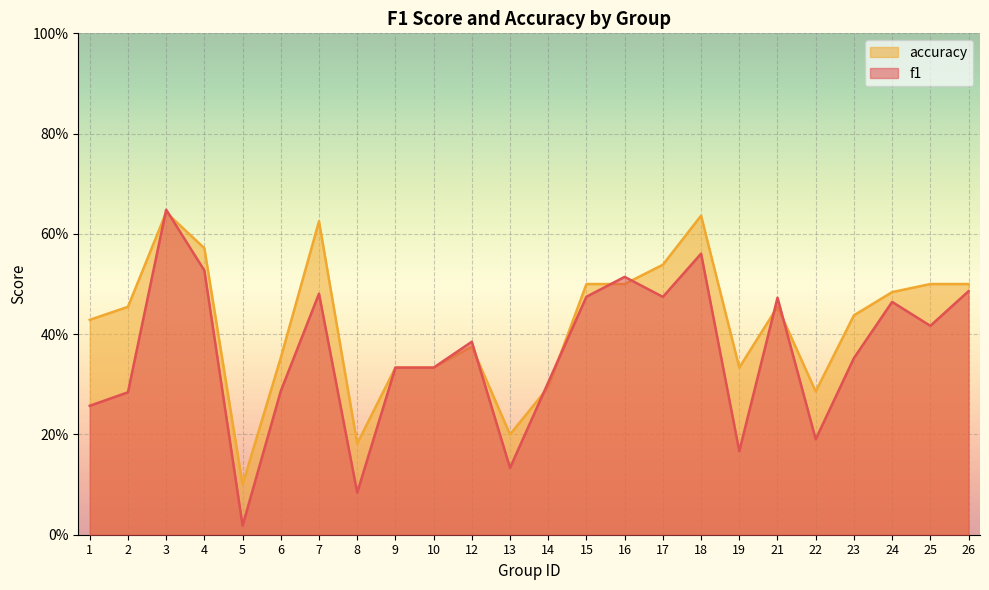

Which series has the largest range (max minus min)?

f1